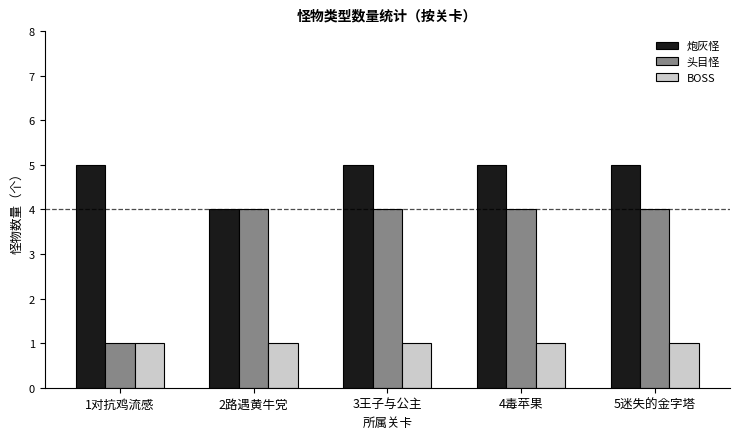

Are the bars horizontal?

No